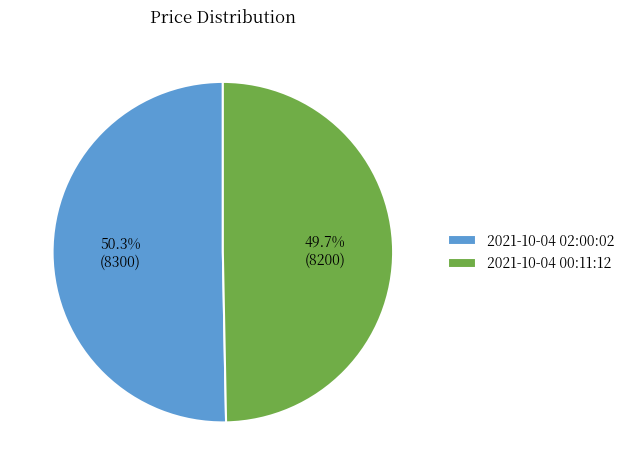

Does any single category account for the majority?

Yes